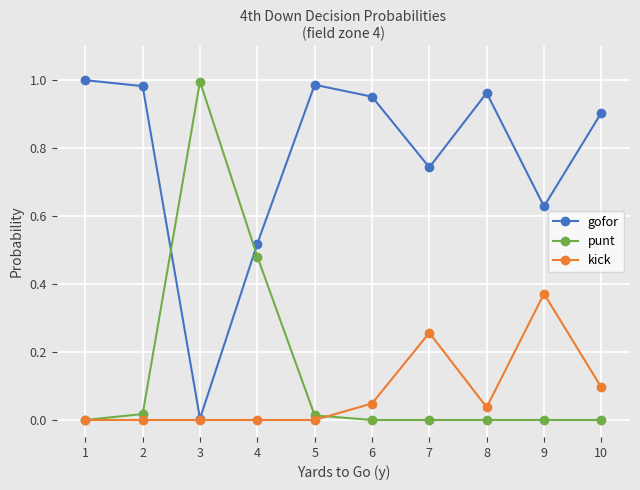

At which category does gofor reach its first local valley?

3